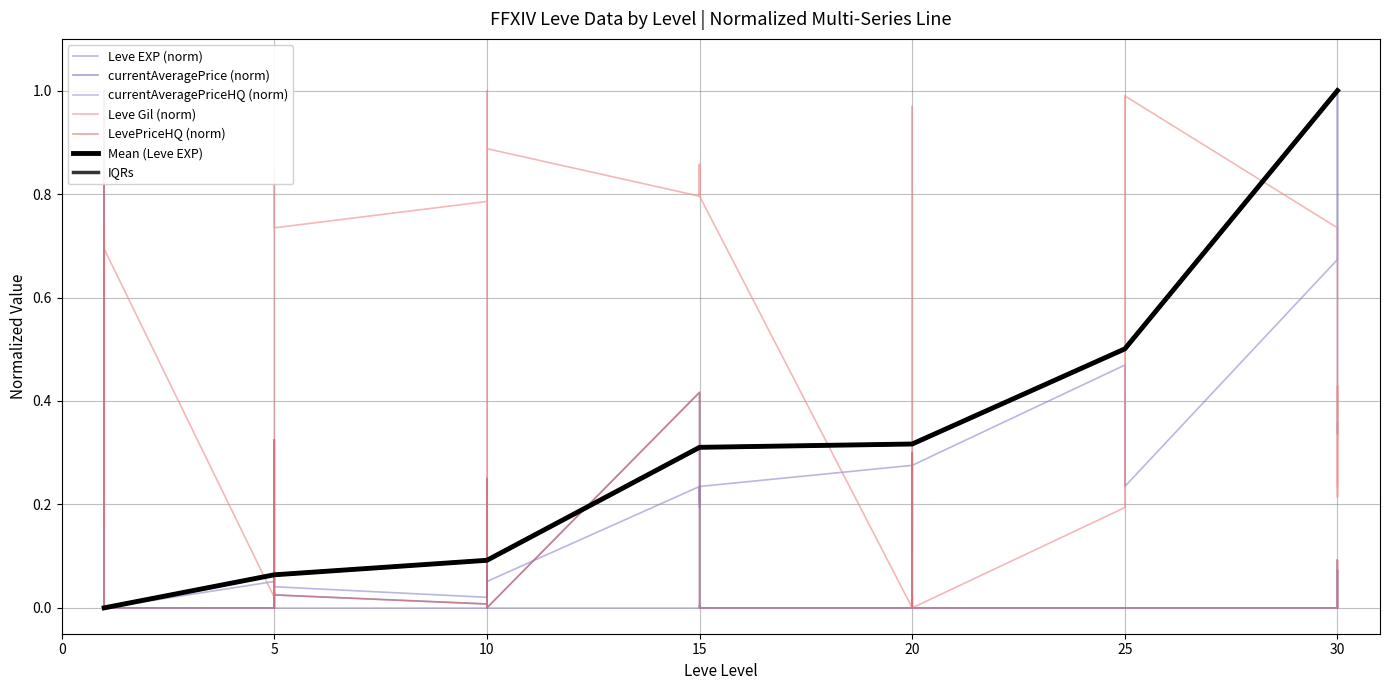

What is the difference between the maximum and second lowest values in the Leve Gil series?

1.0